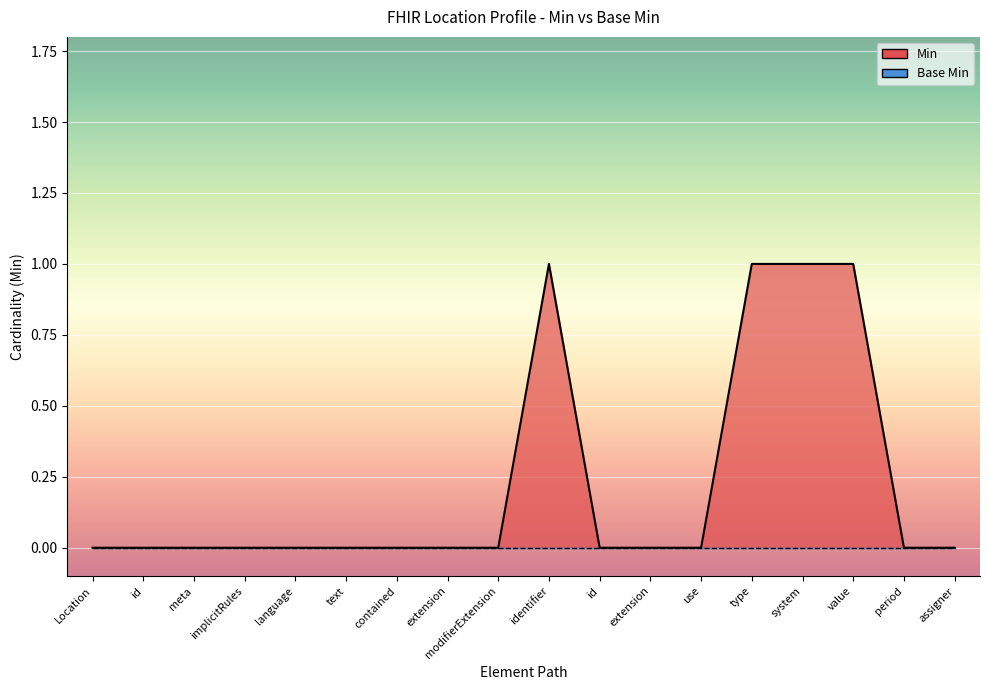

The chart shows a value of 0 at id. True or false?

True